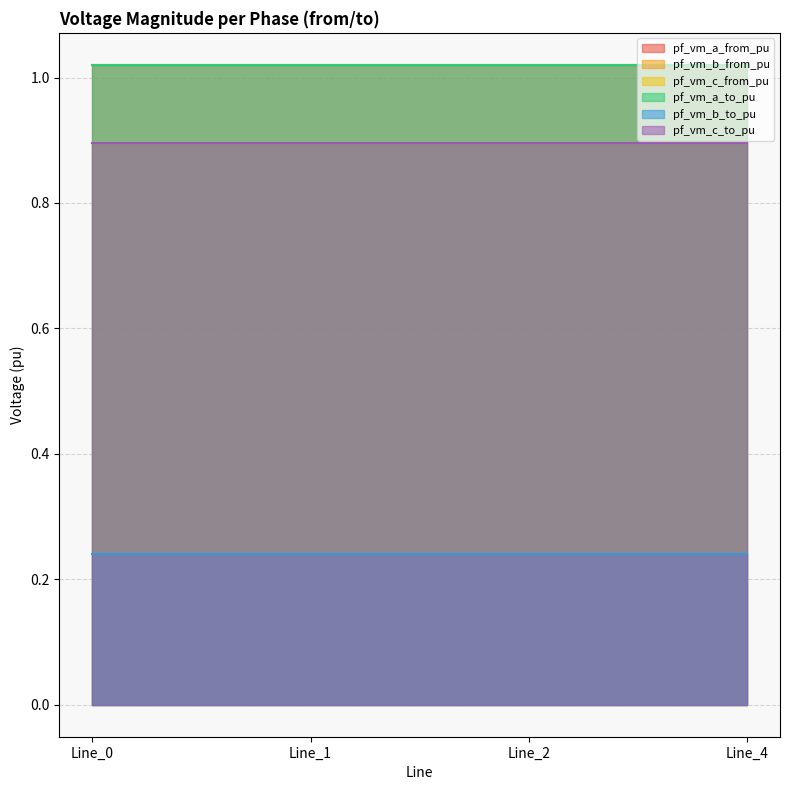

What is the value of the pf_vm_a_from_pu point at the 1st from the left?

1.0